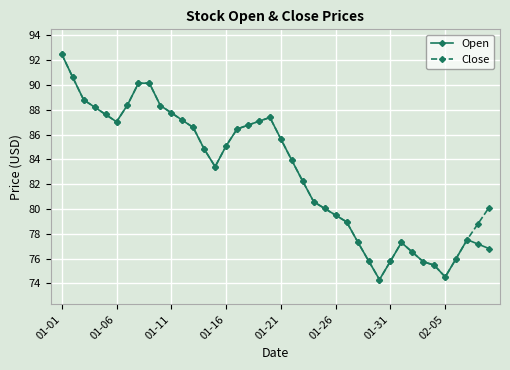

What is the value of the Close point at the 6th from the left?

87.0